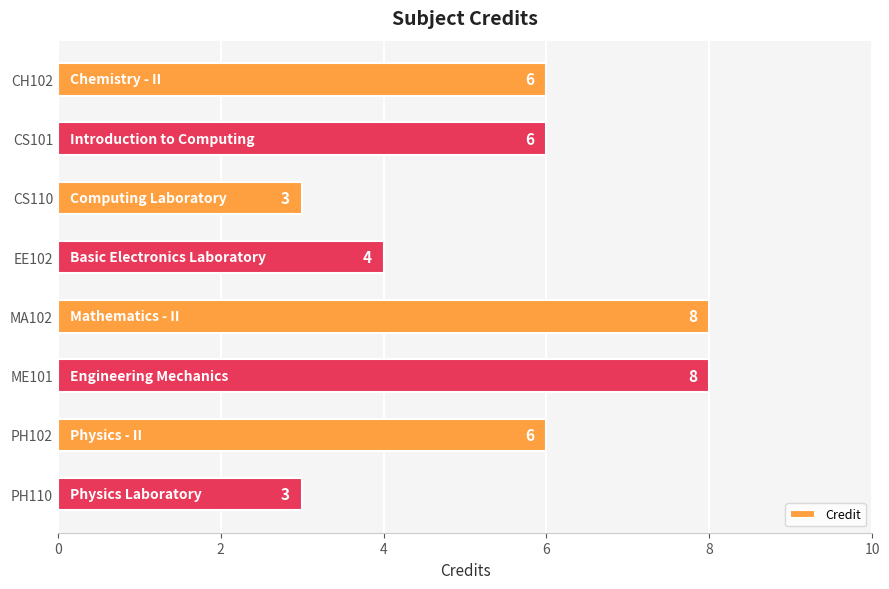

Count the number of data series in this chart.

1